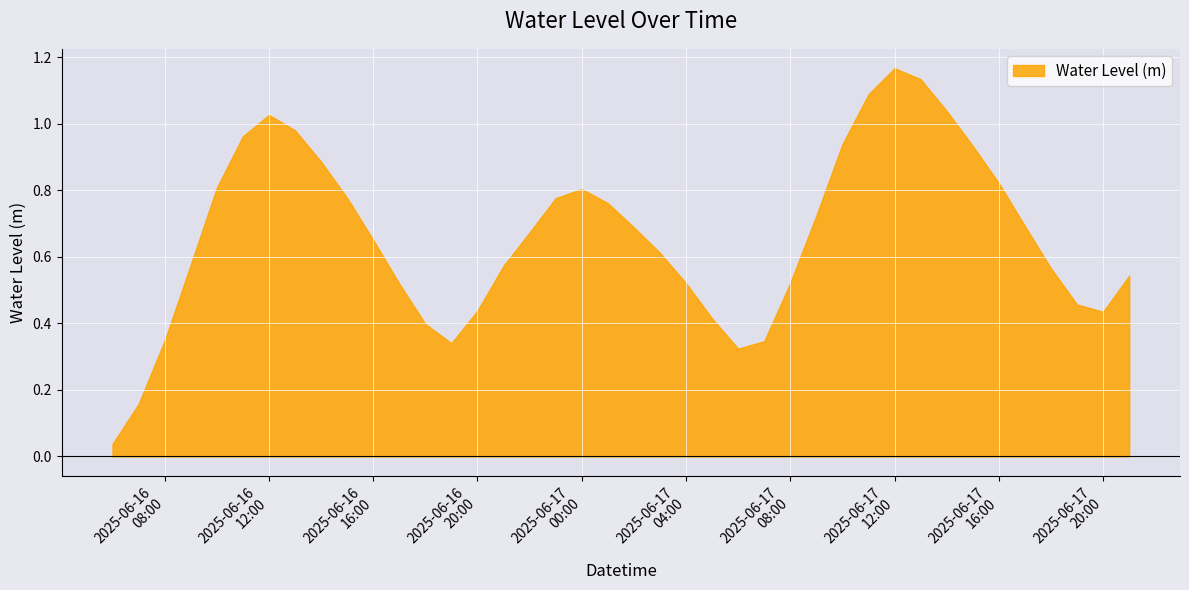

Rank the categories by value from lowest to highest.

2025-06-16 06:00:00, 2025-06-16 07:00:00, 2025-06-17 06:00:00, 2025-06-16 19:00:00, 2025-06-17 07:00:00, 2025-06-16 08:00:00, 2025-06-16 18:00:00, 2025-06-17 05:00:00, 2025-06-17 20:00:00, 2025-06-16 20:00:00, 2025-06-17 19:00:00, 2025-06-16 17:00:00, 2025-06-17 04:00:00, 2025-06-17 08:00:00, 2025-06-17 21:00:00, 2025-06-17 18:00:00, 2025-06-16 21:00:00, 2025-06-16 09:00:00, 2025-06-17 03:00:00, 2025-06-16 16:00:00, 2025-06-16 22:00:00, 2025-06-17 02:00:00, 2025-06-17 17:00:00, 2025-06-17 09:00:00, 2025-06-17 01:00:00, 2025-06-16 23:00:00, 2025-06-16 15:00:00, 2025-06-17 00:00:00, 2025-06-16 10:00:00, 2025-06-17 16:00:00, 2025-06-16 14:00:00, 2025-06-17 15:00:00, 2025-06-17 10:00:00, 2025-06-16 11:00:00, 2025-06-16 13:00:00, 2025-06-16 12:00:00, 2025-06-17 14:00:00, 2025-06-17 11:00:00, 2025-06-17 13:00:00, 2025-06-17 12:00:00